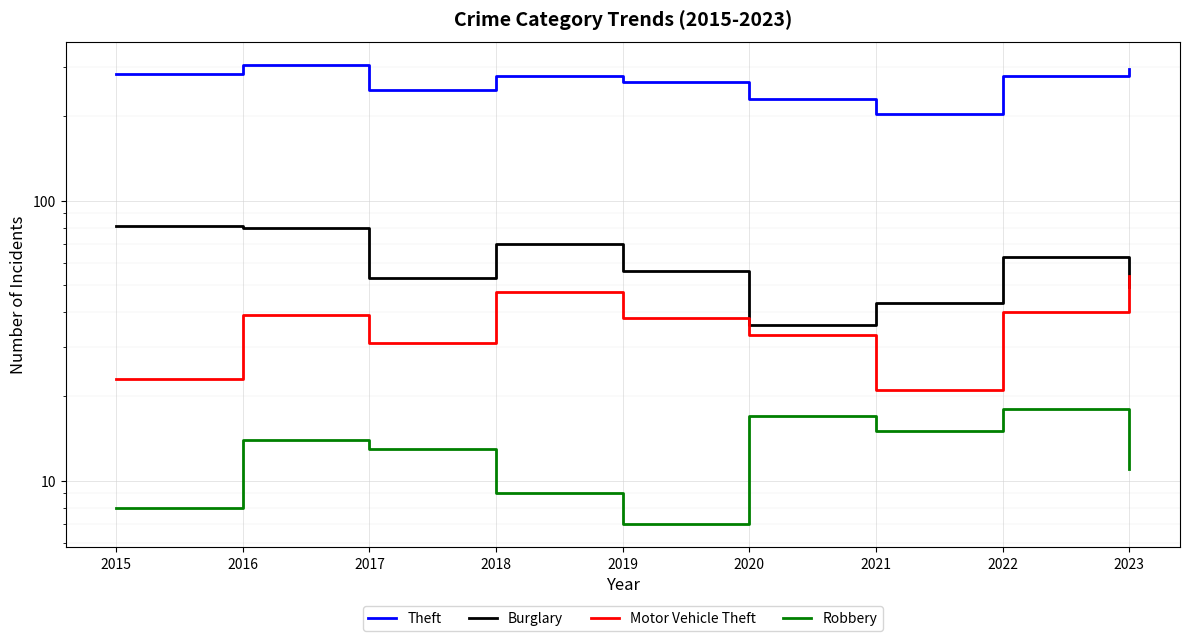

What is the difference between the maximum and second lowest values in the Theft series?

75